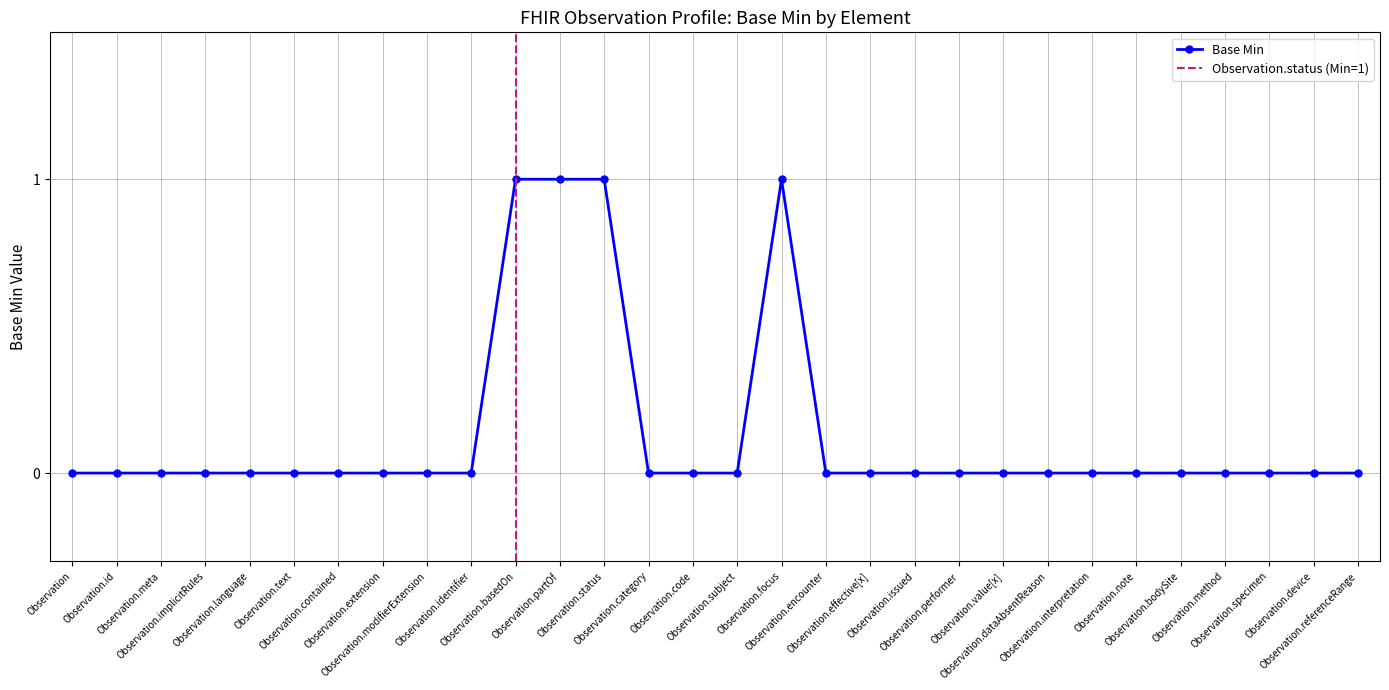

What is the label of the 17th point from the right?

Observation.category